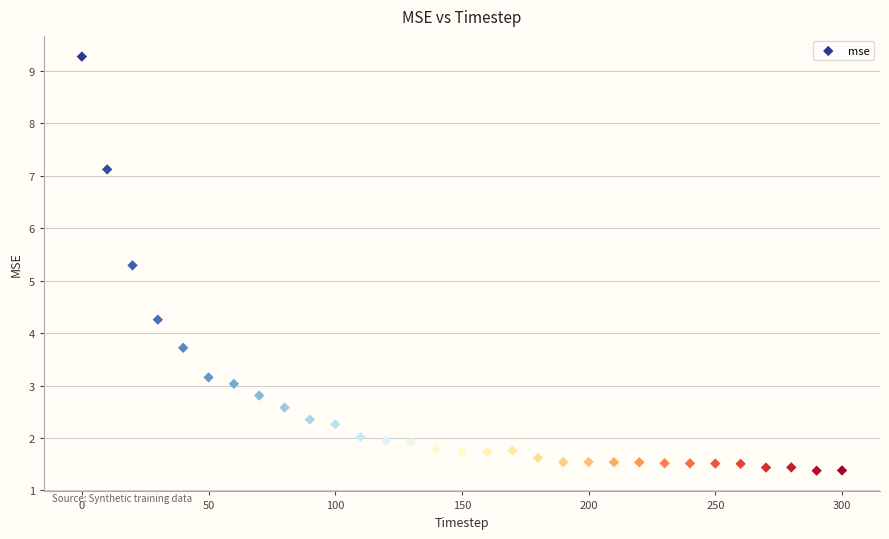

What is the range of Y values (max minus min)?

7.9